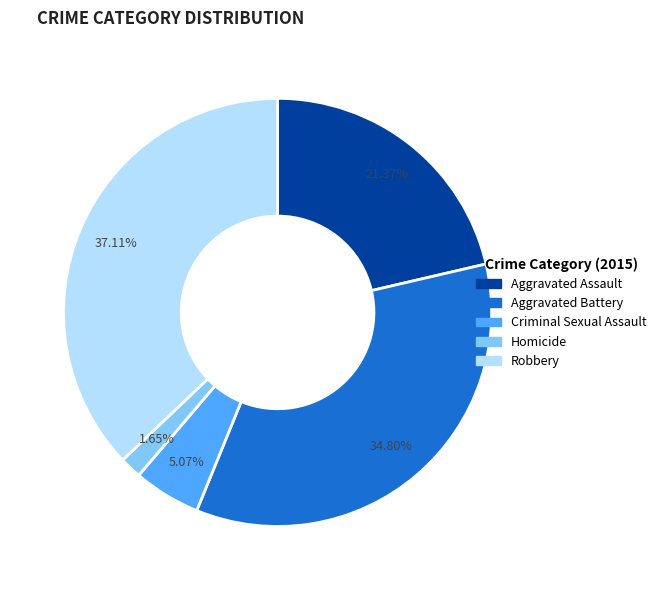

Between Homicide and Aggravated Assault, which is larger?

Aggravated Assault